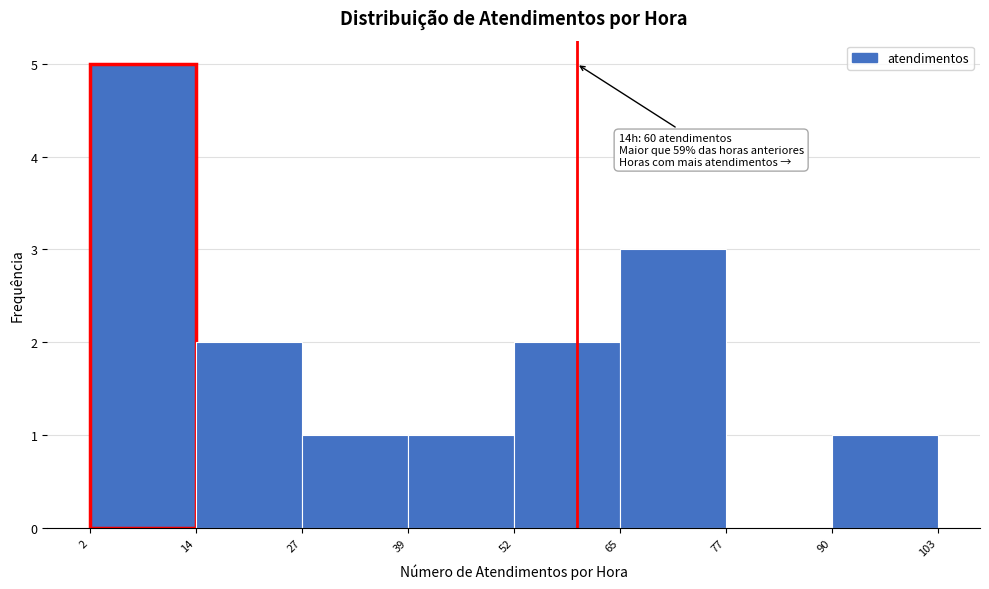

Over which range of the x-axis is the bar tallest?

2 to 14